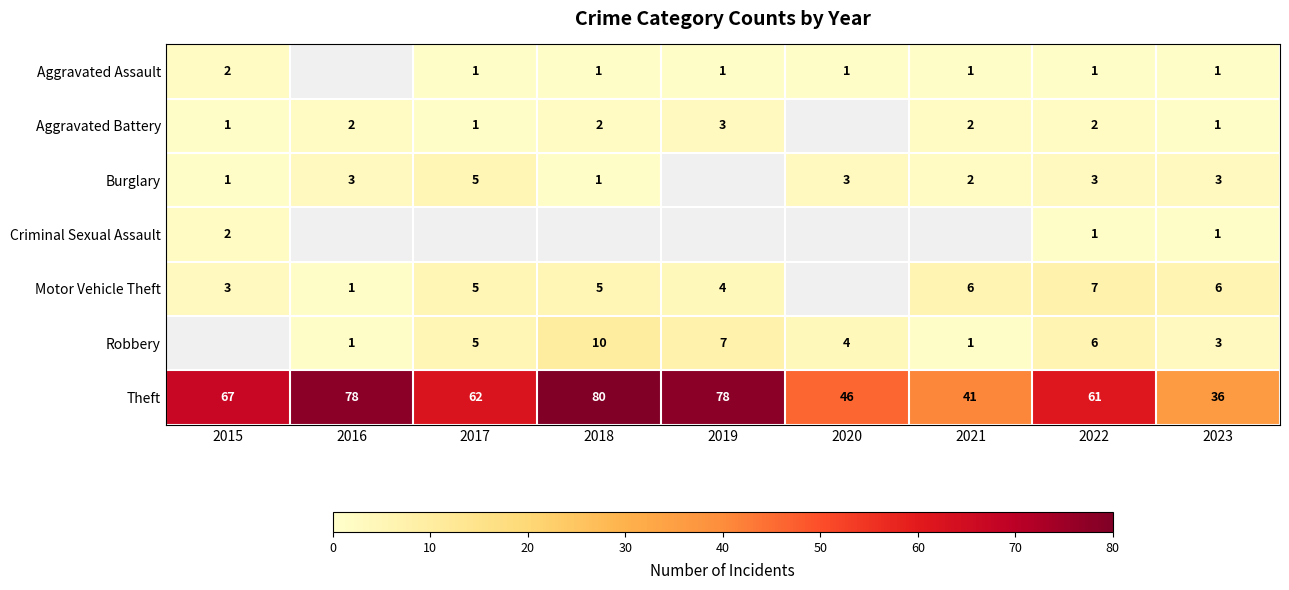

Count the number of categories in the chart.

9